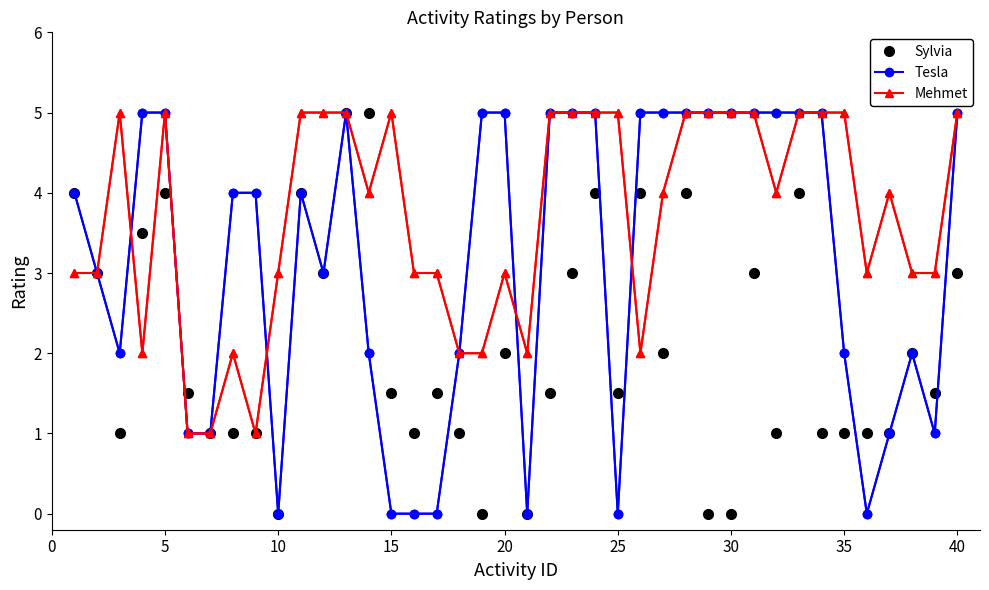

Rank the series by their average value, from lowest to highest.

Sylvia, Tesla, Mehmet